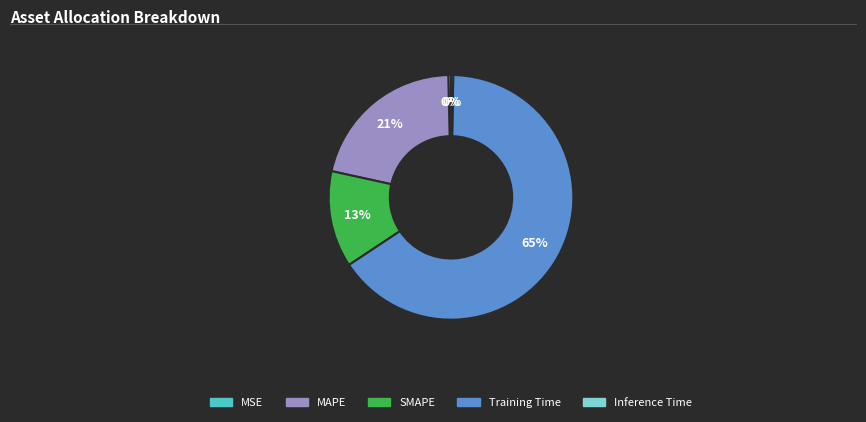

Which has a higher value, SMAPE or Inference Time?

SMAPE